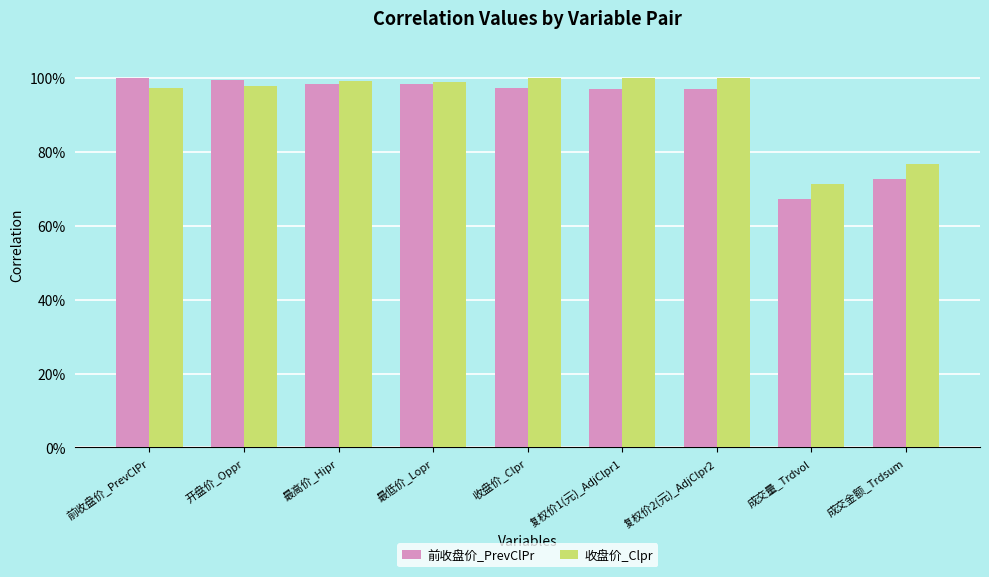

Are the bars grouped side by side (vs. stacked)?

Yes